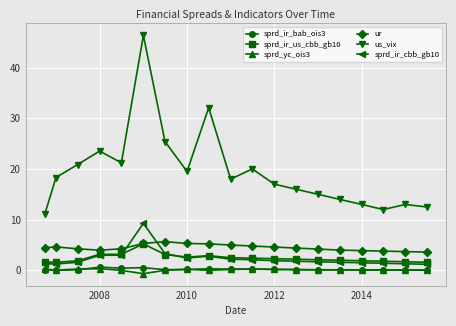

What is the lowest value of the sprd_ir_cbb_gb10 series?

1.2